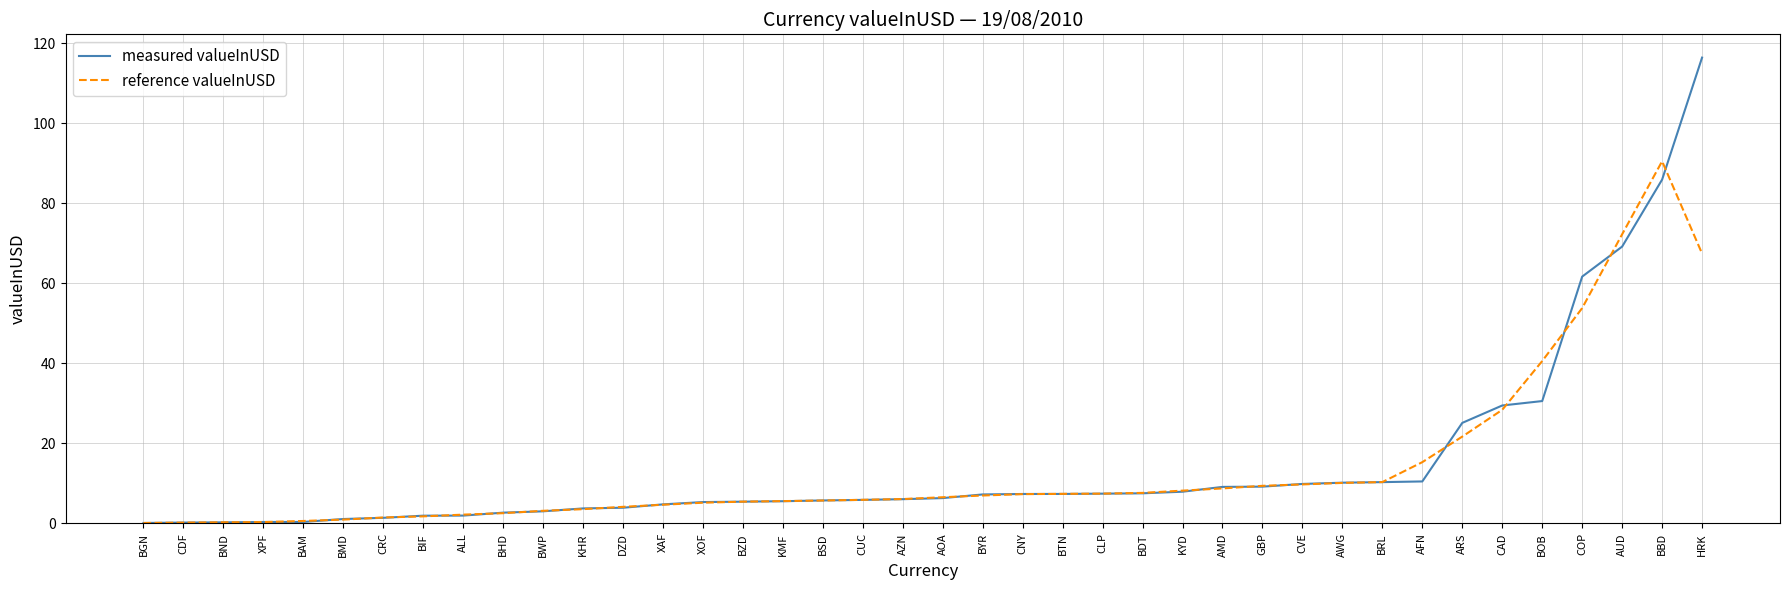

After their last crossing, which series has the higher values: measured valueInUSD or reference valueInUSD?

measured valueInUSD